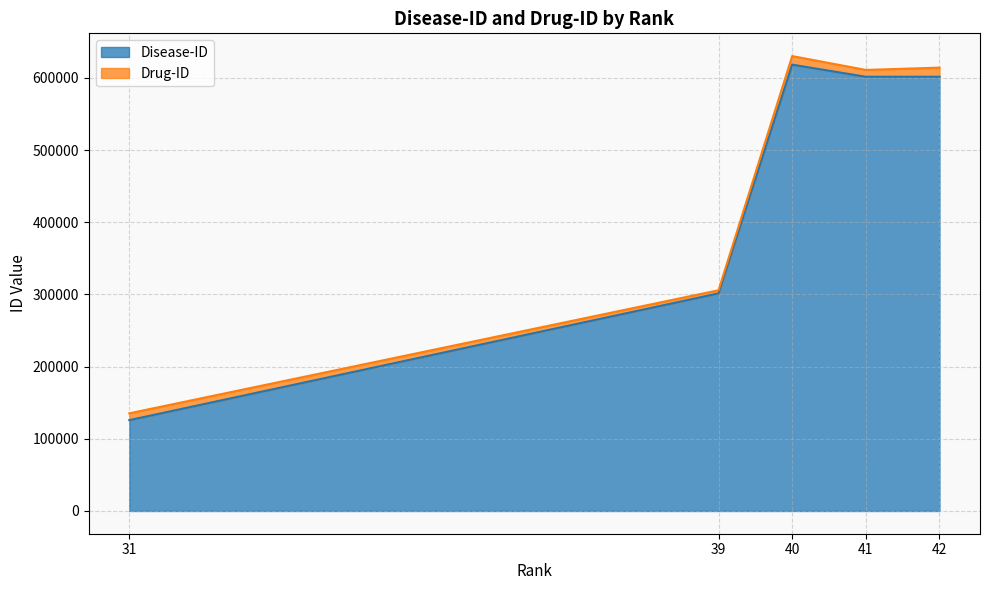

What is the smallest value displayed?

125853